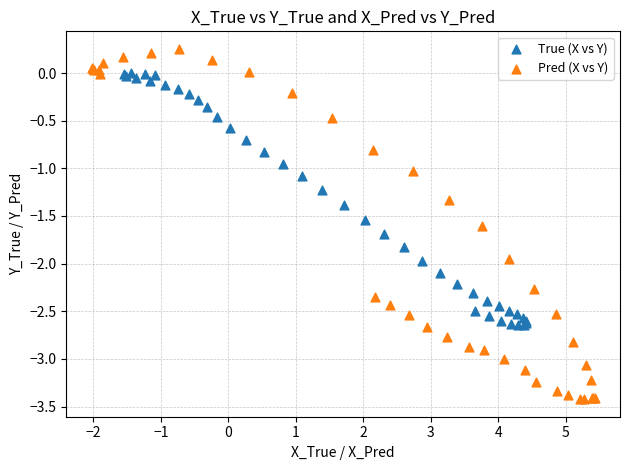

Which series reaches the maximum Y coordinate?

Pred (X vs Y)